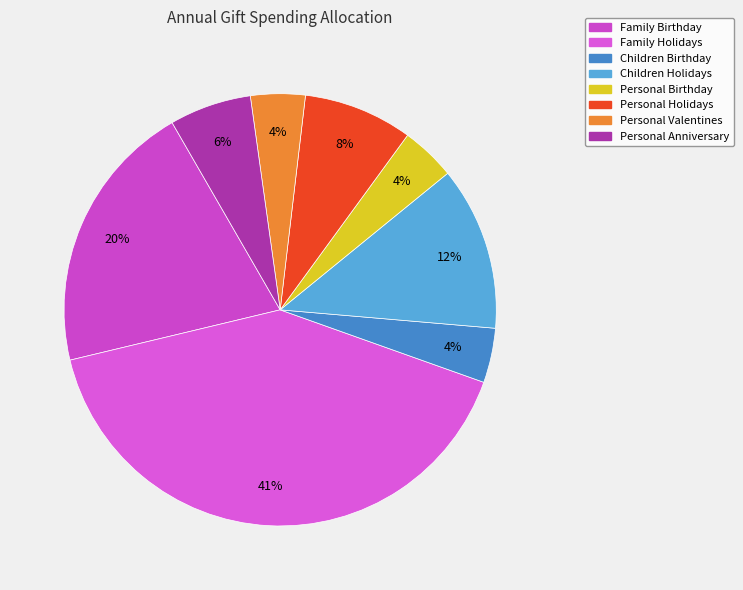

Which slice is the smallest?

Children Birthday